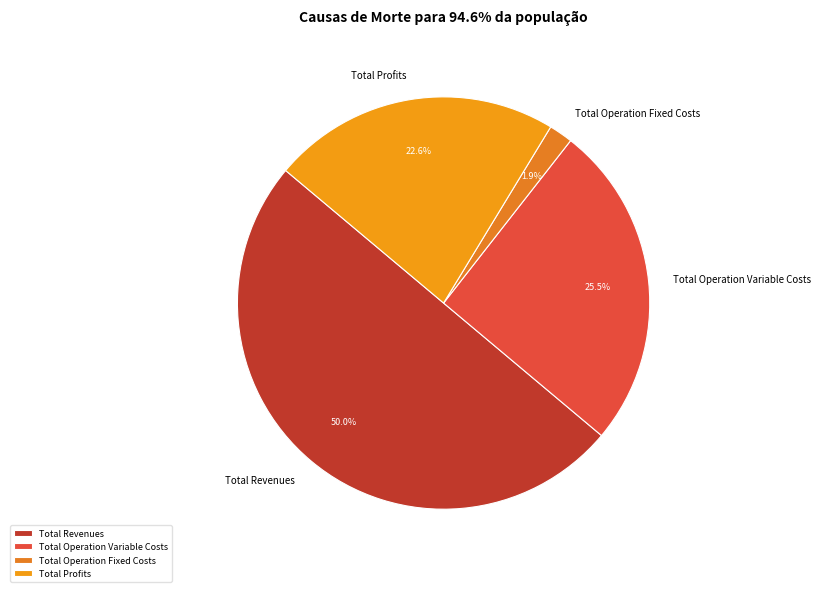

Rank the categories by value from lowest to highest.

Total Operation Fixed Costs, Total Profits, Total Operation Variable Costs, Total Revenues